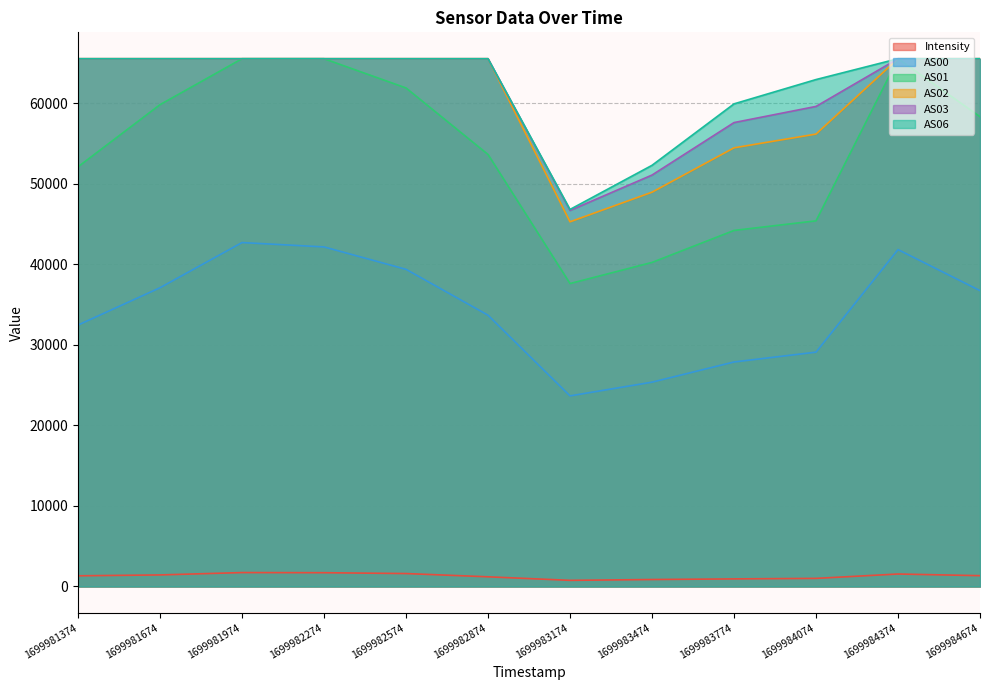

True or false: AS00 and AS03 cross at least once.

False